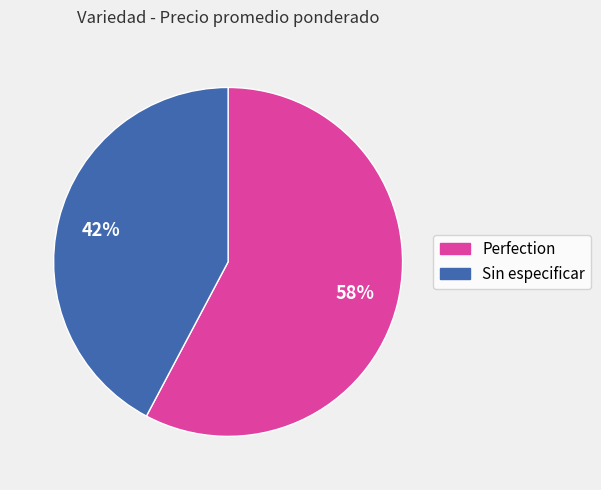

To the nearest percent, what percentage of the pie is Perfection?

58%